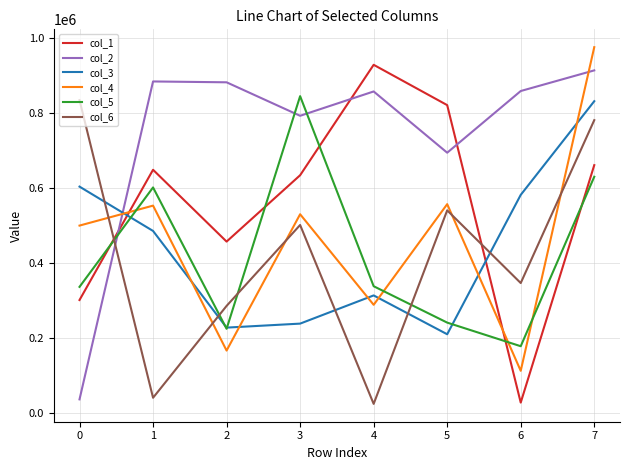

The value of col_2 at 1 is 884480. True or false?

True